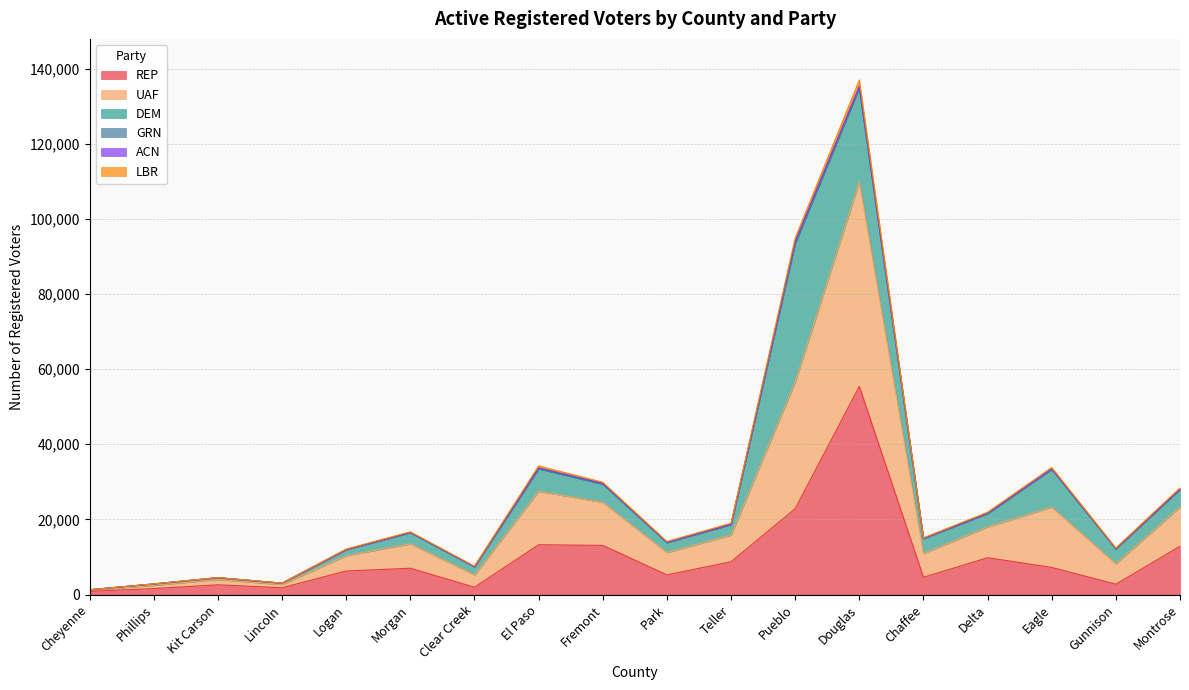

Which category has the highest value in the REP series?

Douglas